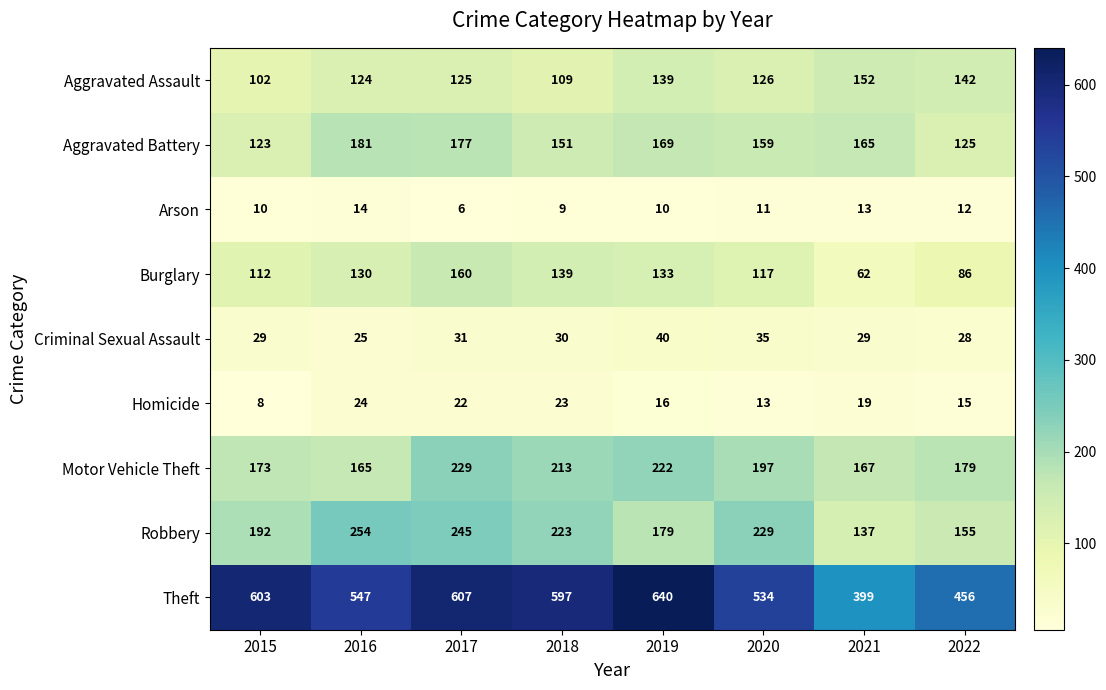

At which category does the chart reach its peak across all series?

2019